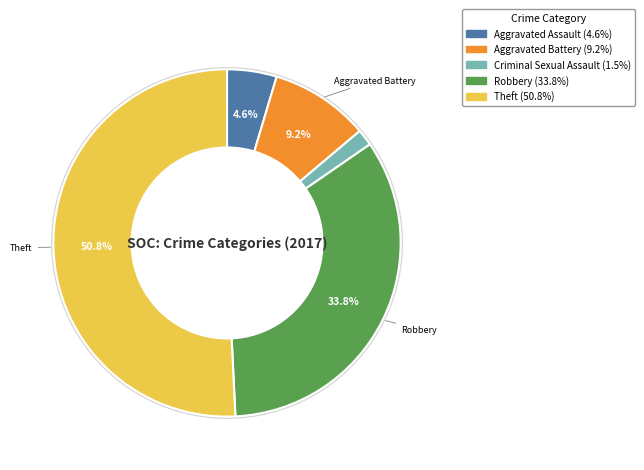

Does any single category account for the majority?

Yes